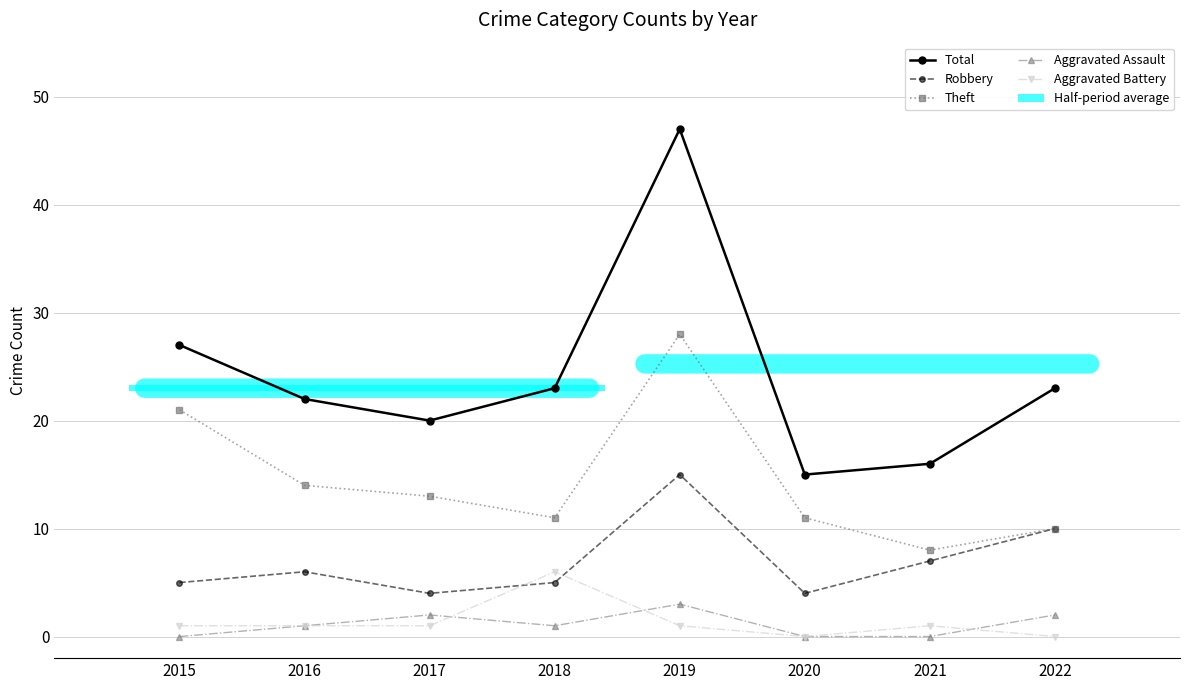

What is the maximum value shown in the chart?

47